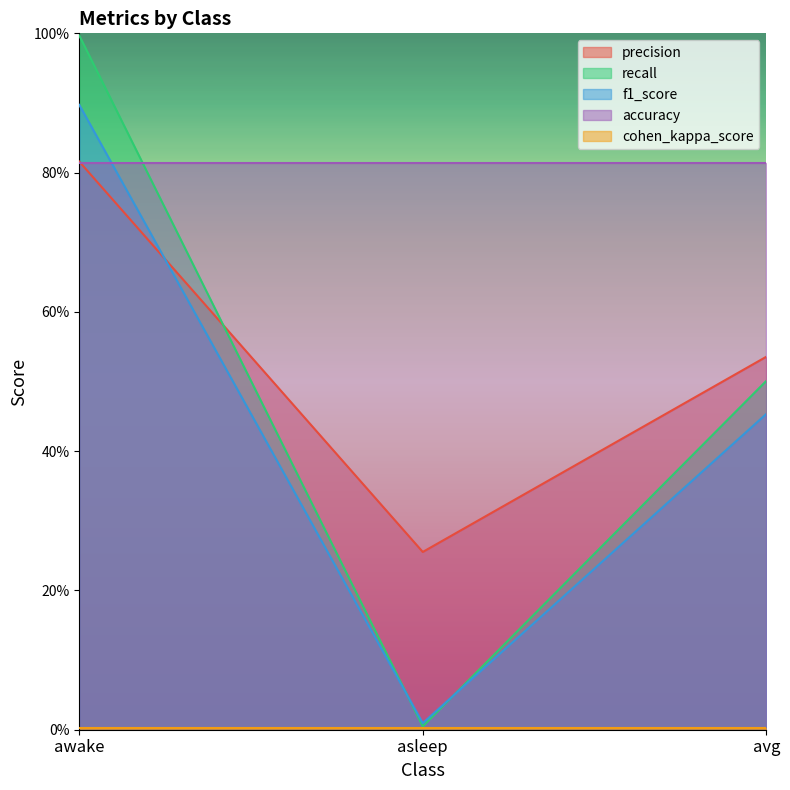

What is the label of the 2nd point from the right?

asleep